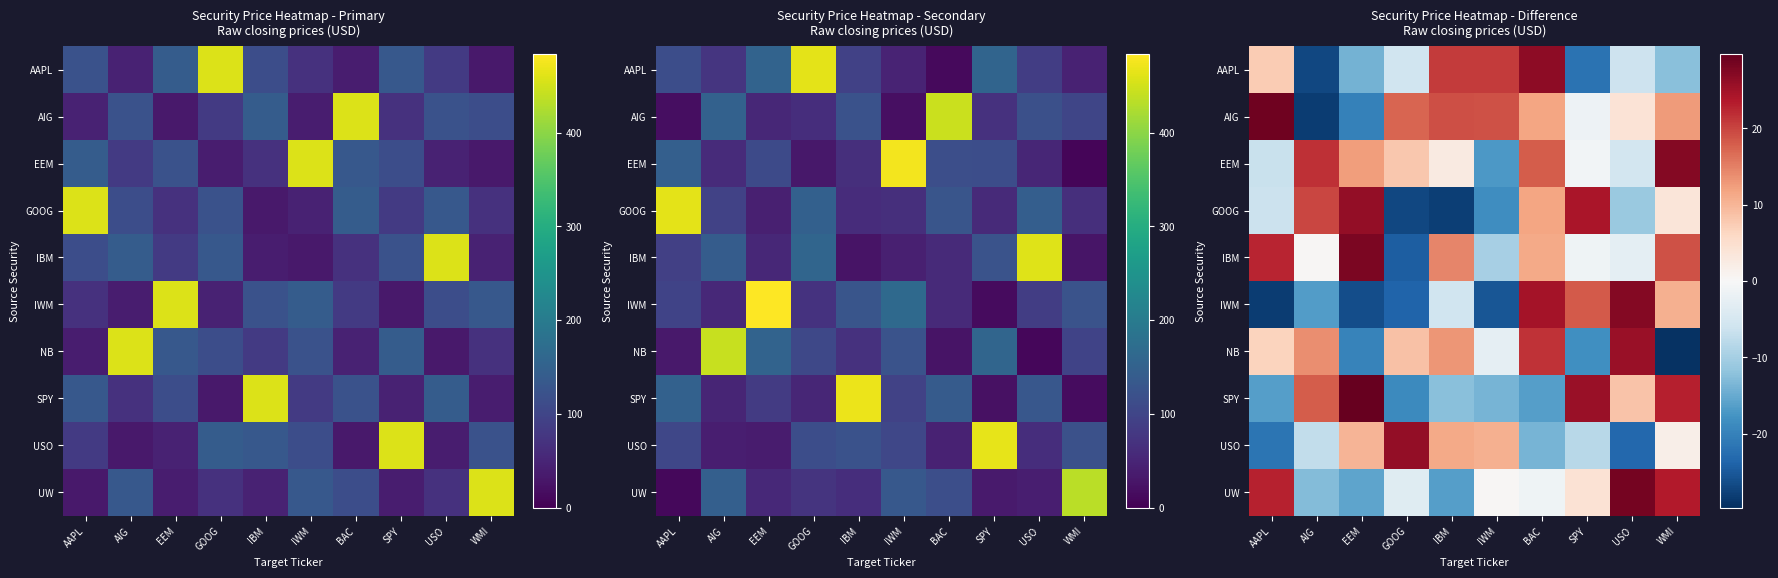

What is the lowest value of the IBM series?

-24.6